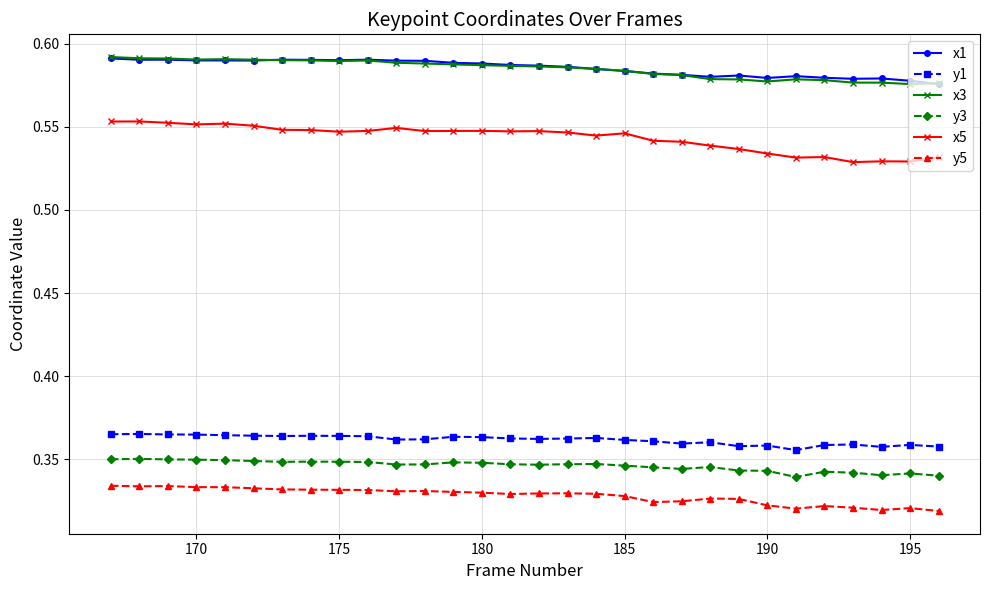

True or false: y5 has more than 0 points higher than both neighbors.

True